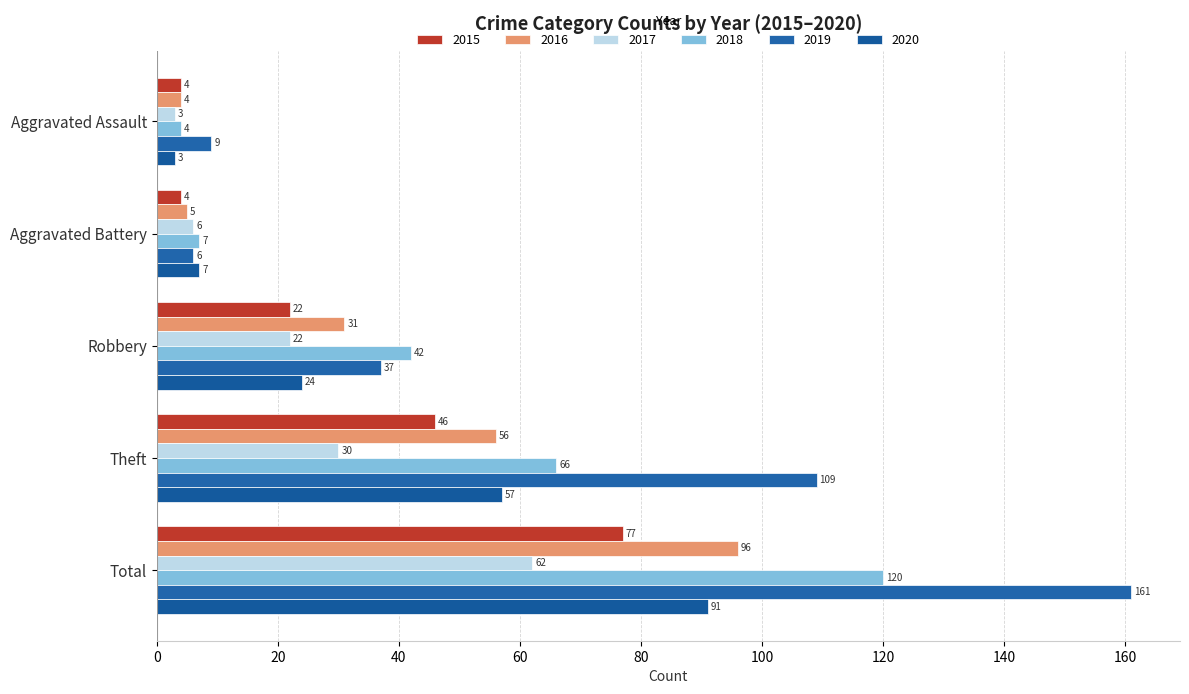

What is the total value across all series at Robbery?

178